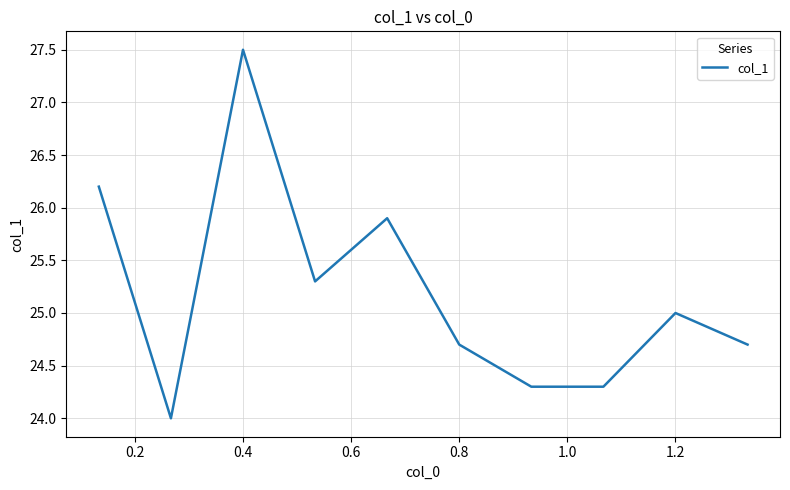

Reading right to left, extract all data points from this chart.

24.7	25.0	24.3	24.3	24.7	25.9	25.3	27.5	24.0	26.2